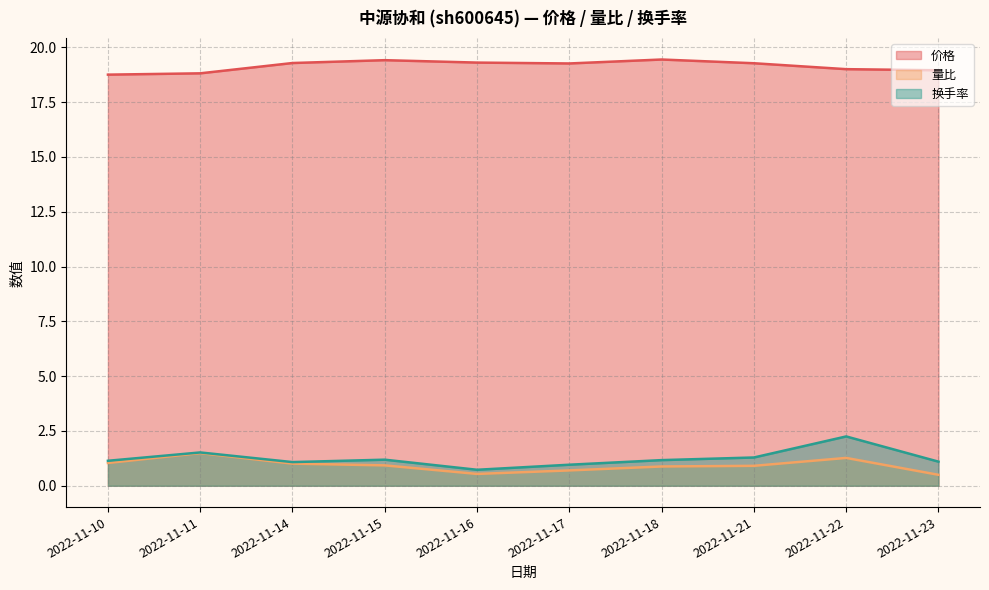

True or false: 量比 and 换手率 cross at least once.

False